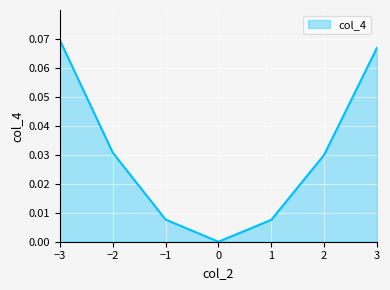

How many lines are shown in the chart?

1